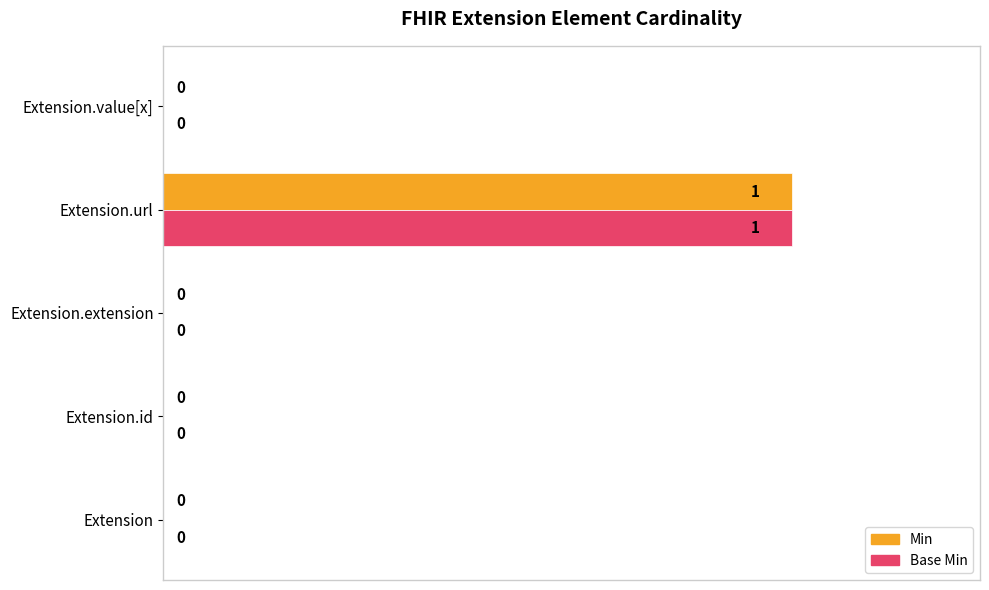

How many Min values are between 0 and 1?

5